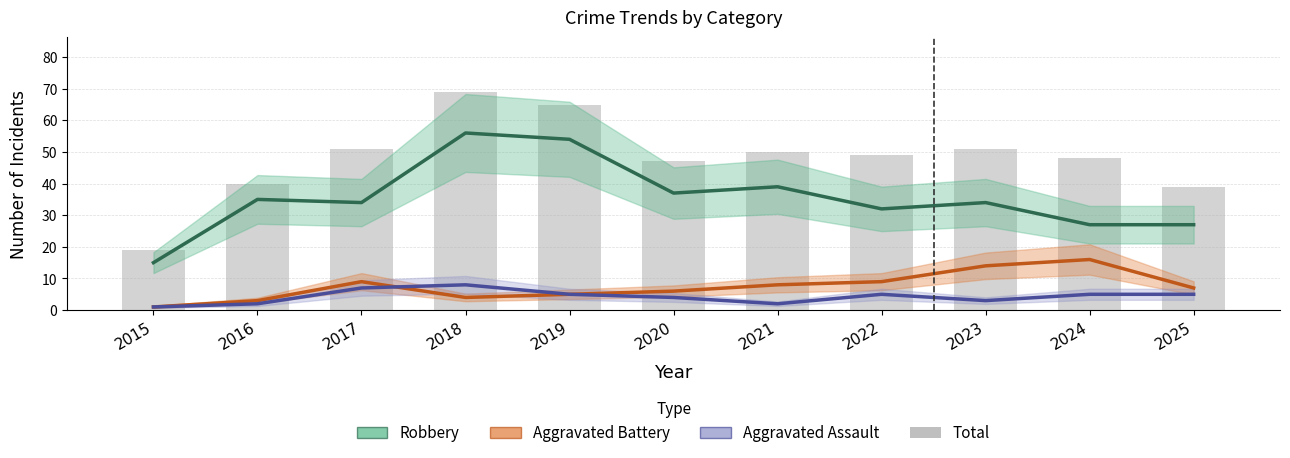

At which label does Aggravated Assault reach its peak?

2018